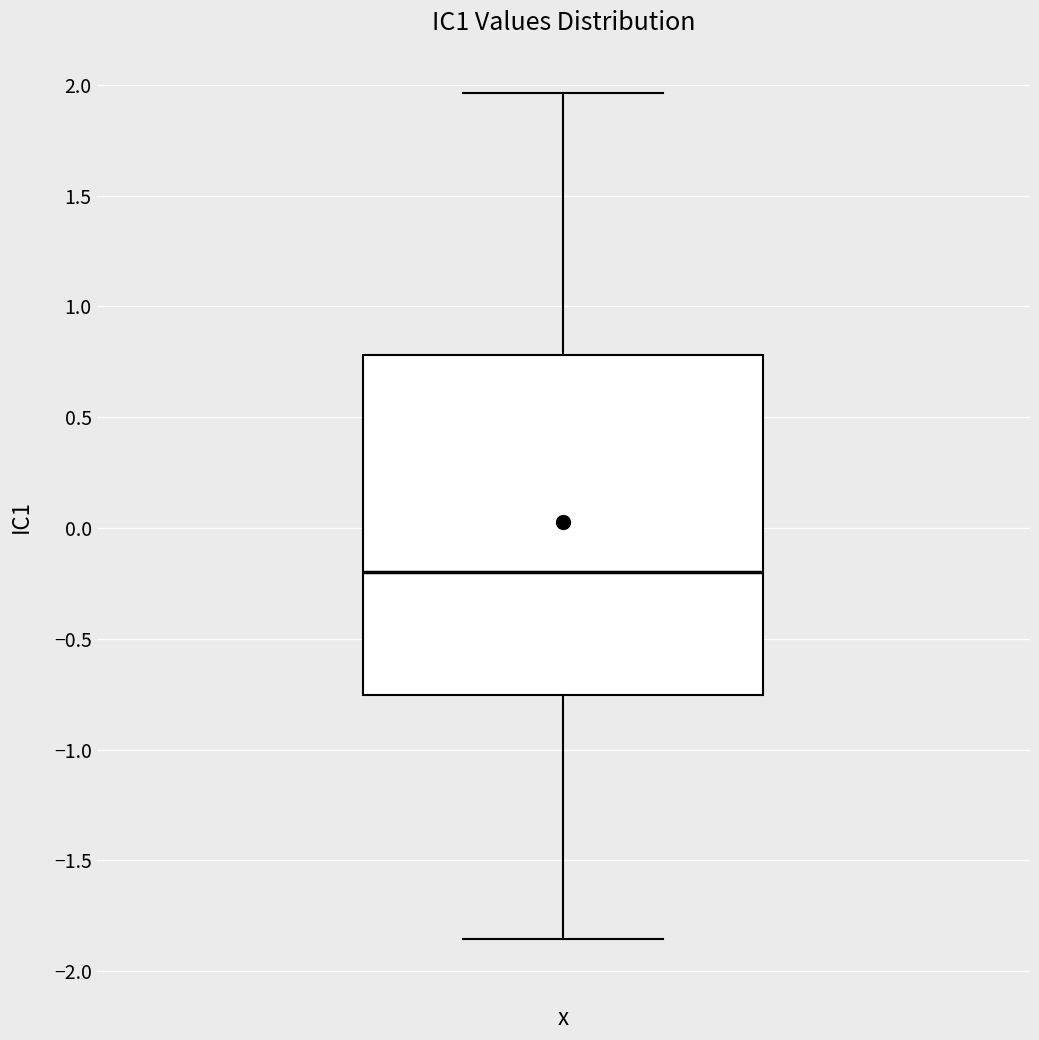

Transcribe this box plot: give where the median line is, the range the box spans, and where the two whiskers end, as read against the y-axis. The values are not printed on the chart, so give them approximately, as read against the axis.

median -0.20, box -0.75 to 0.80, whiskers -1.85 to 1.95